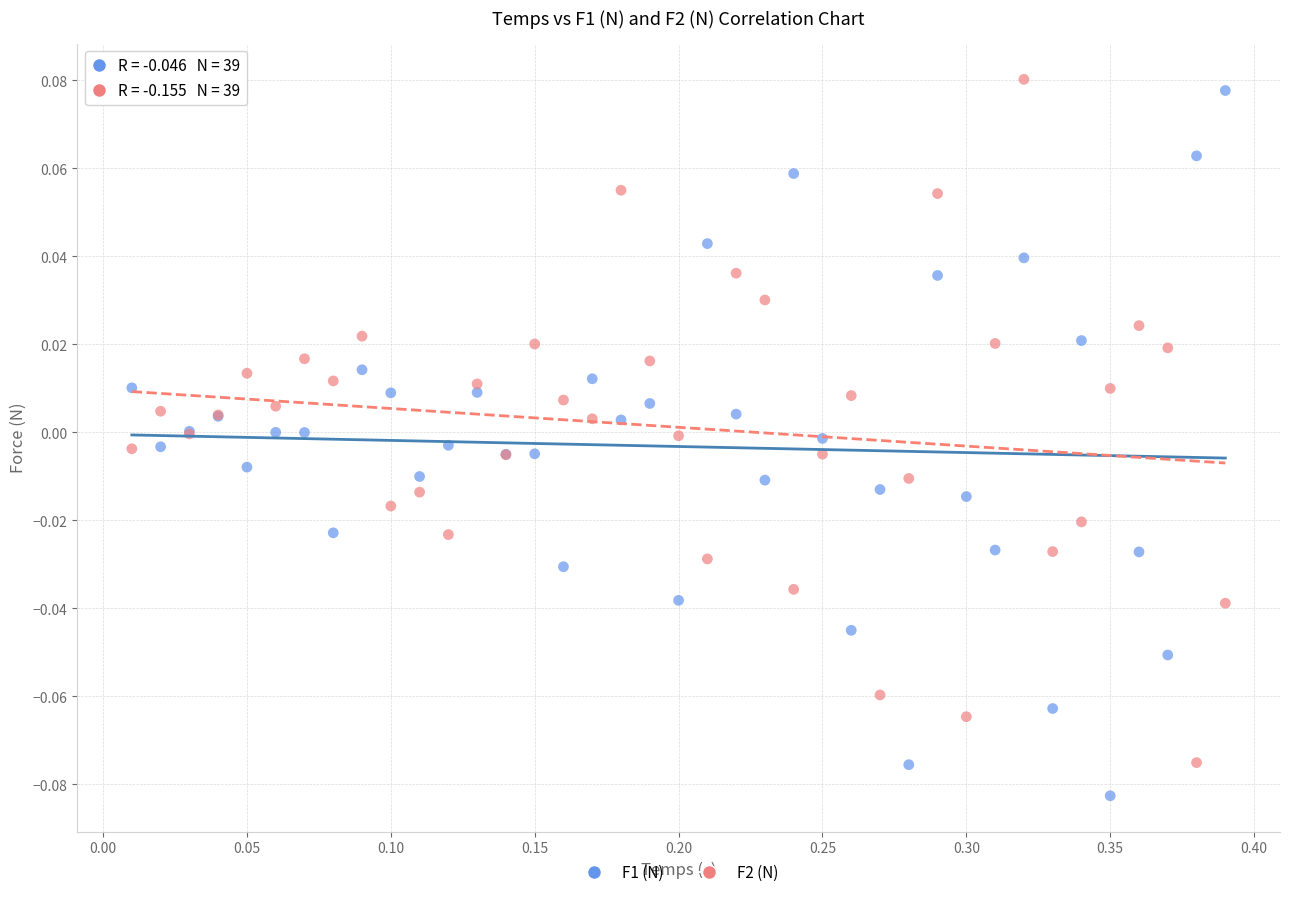

Which series reaches the minimum Y coordinate?

F1 (N)